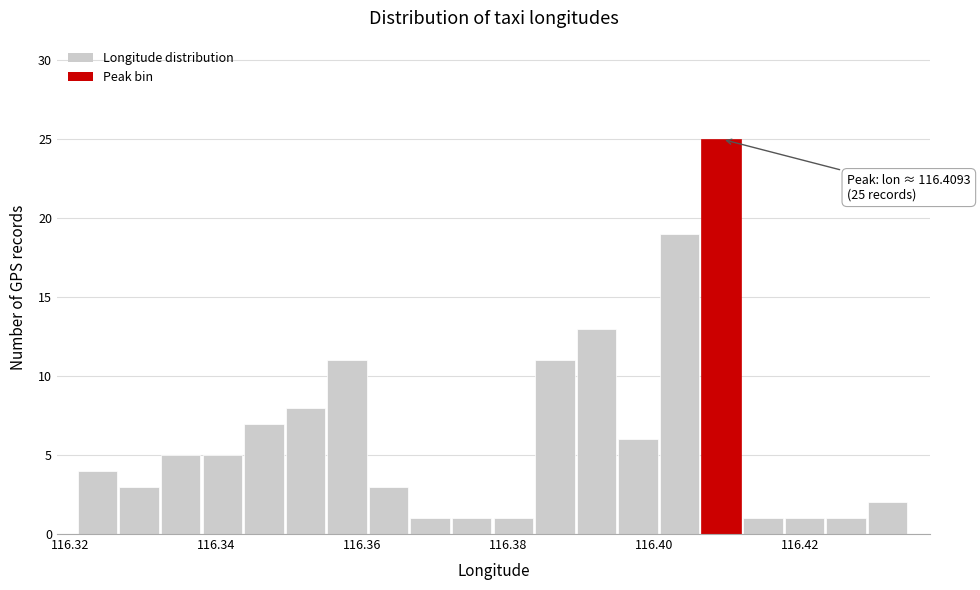

Read against the x-axis, roughly where is the centre of the tallest bar?

116.410